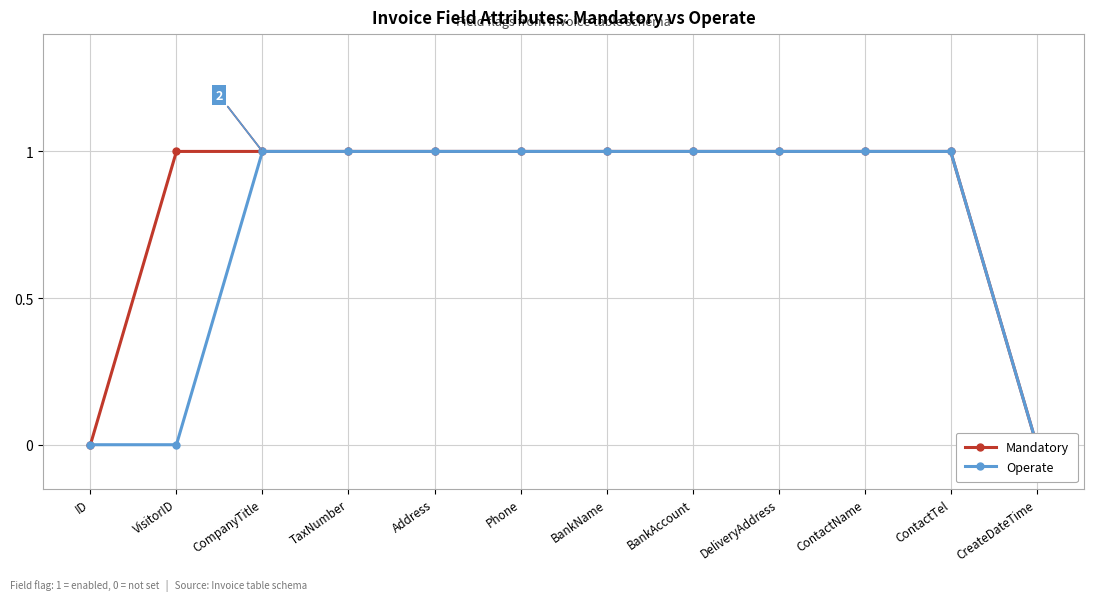

Which series changed the most between VisitorID and TaxNumber?

Operate